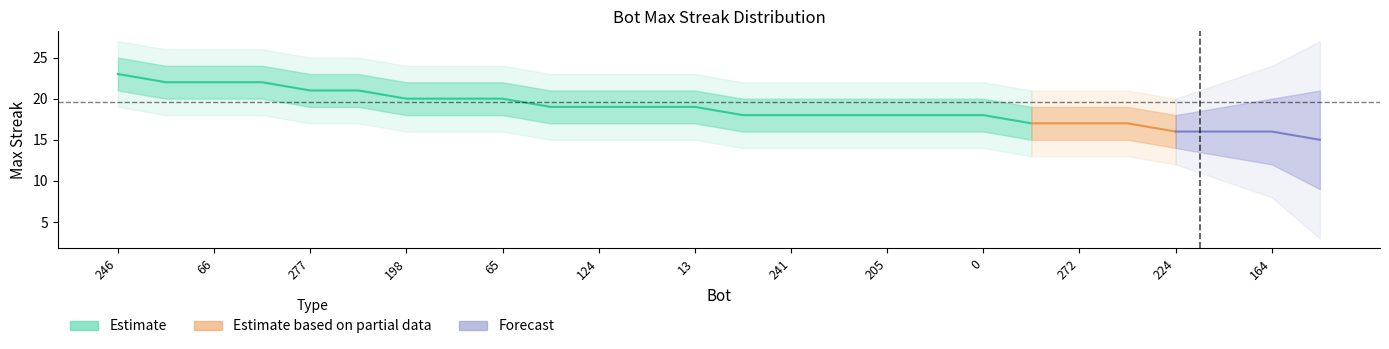

True or false: lower2 and lower1 intersect in this chart.

False